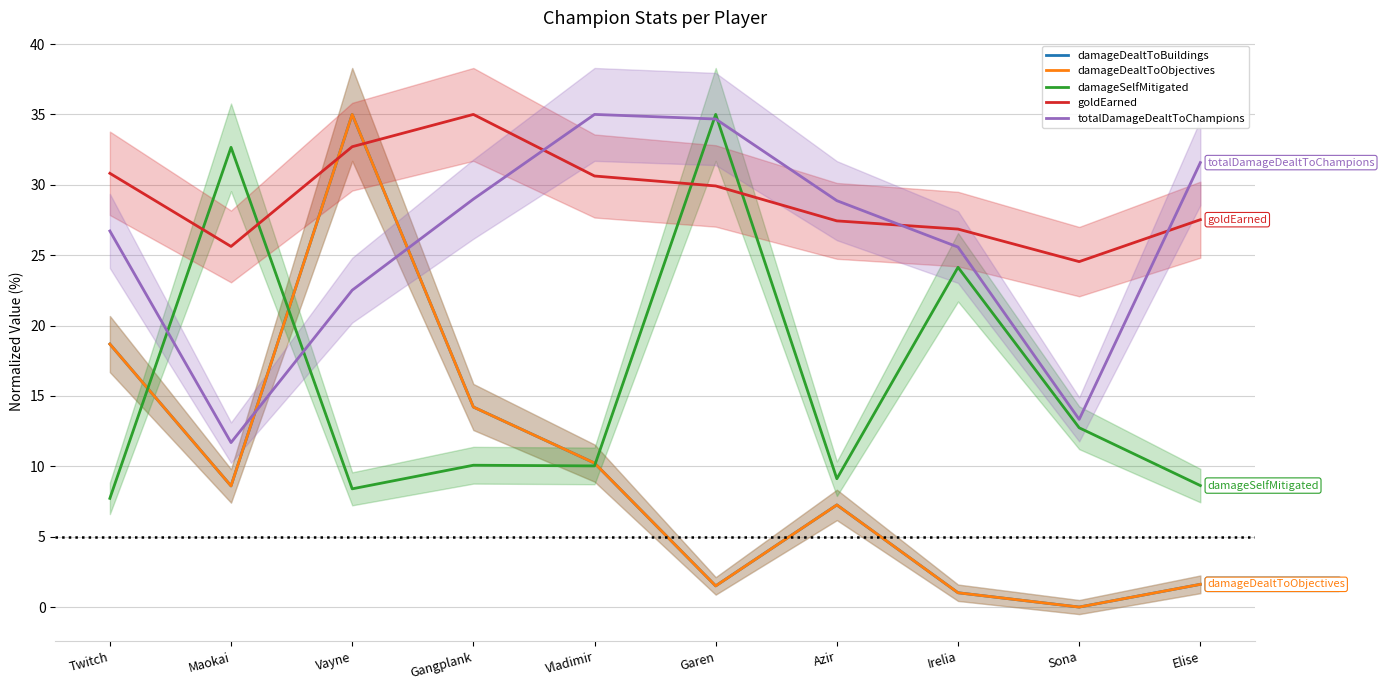

What is the label of the 5th point from the left?

Vladimir